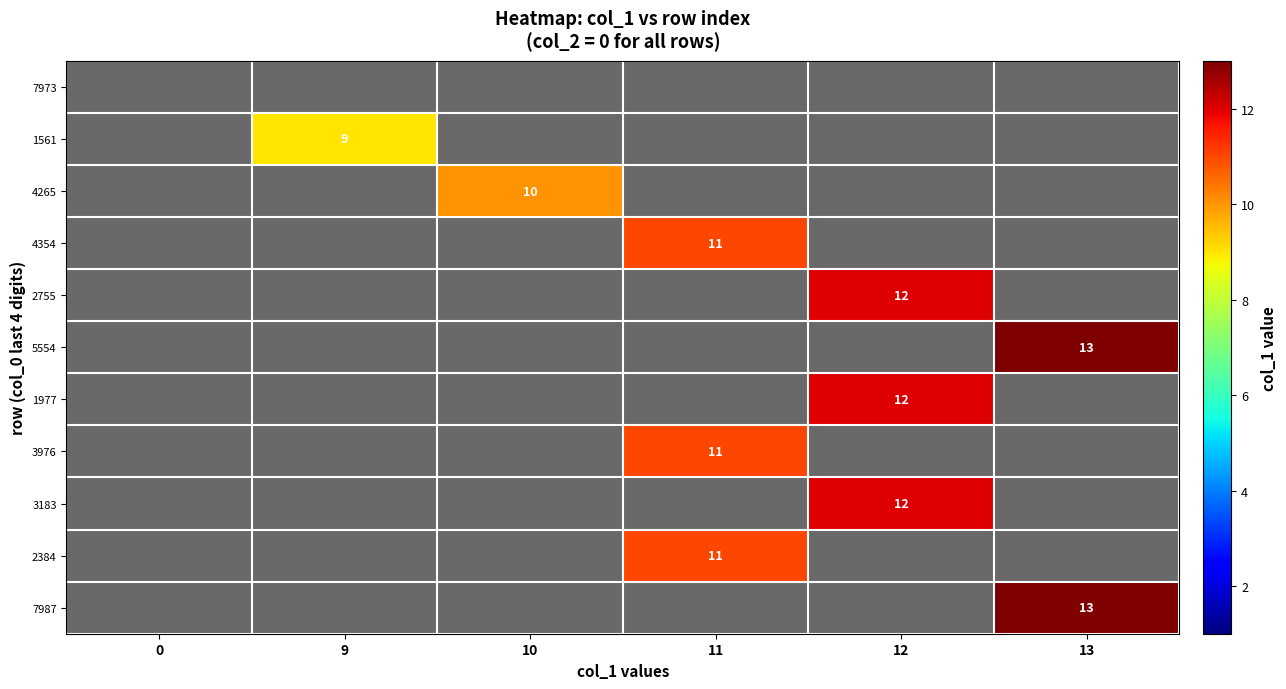

Is it true that 4354 equals 18 at 11?

False